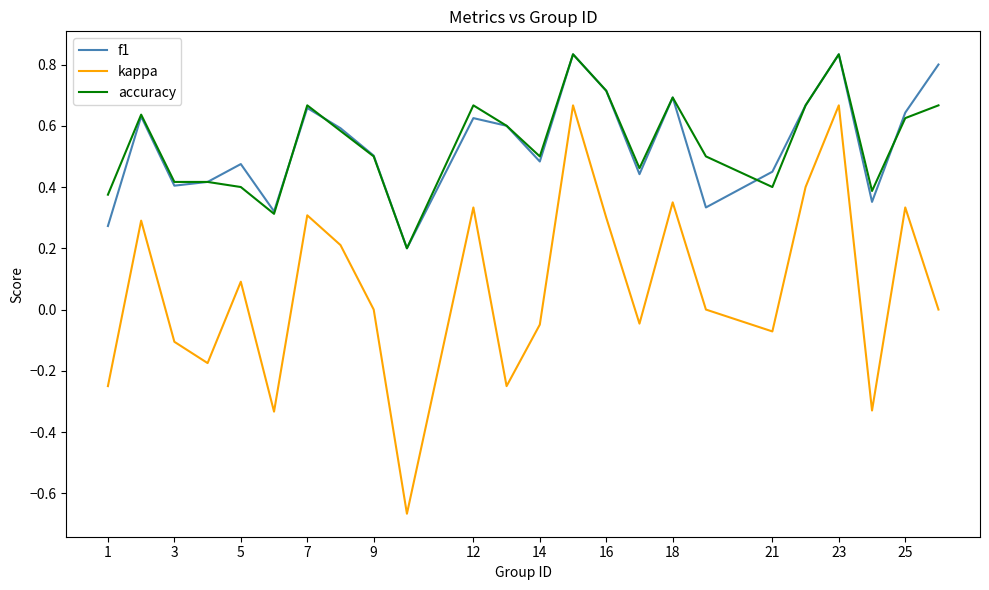

Which series has the largest range (max minus min)?

kappa